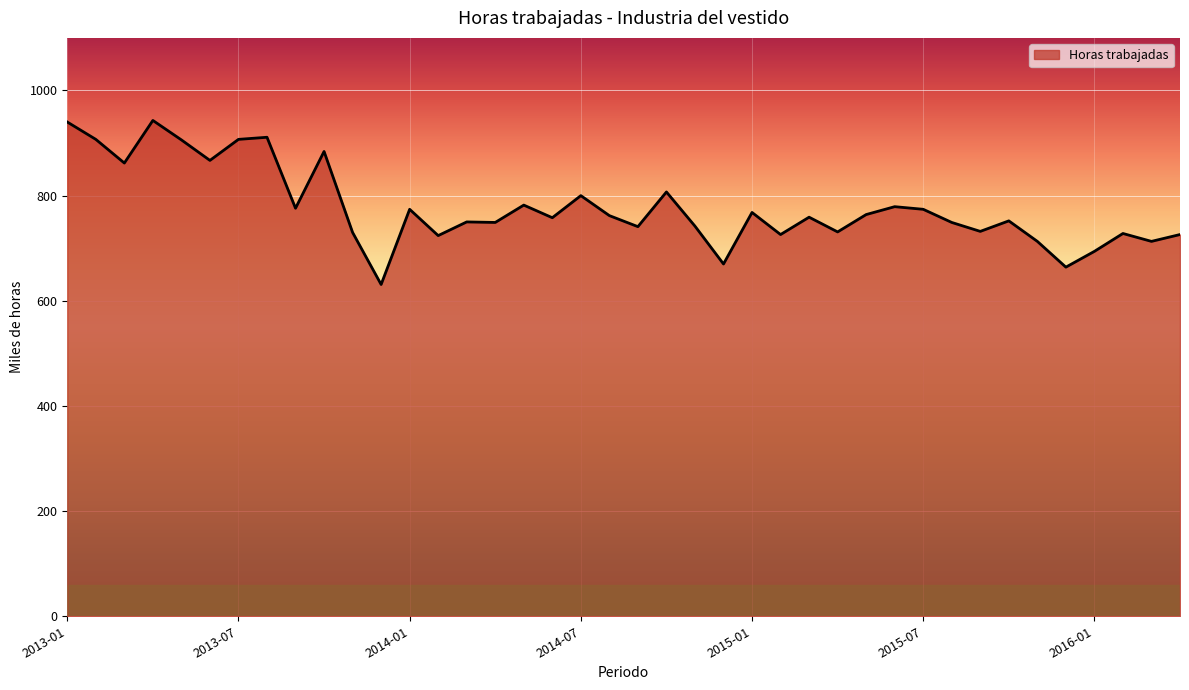

What is the difference between the maximum and minimum values?

312